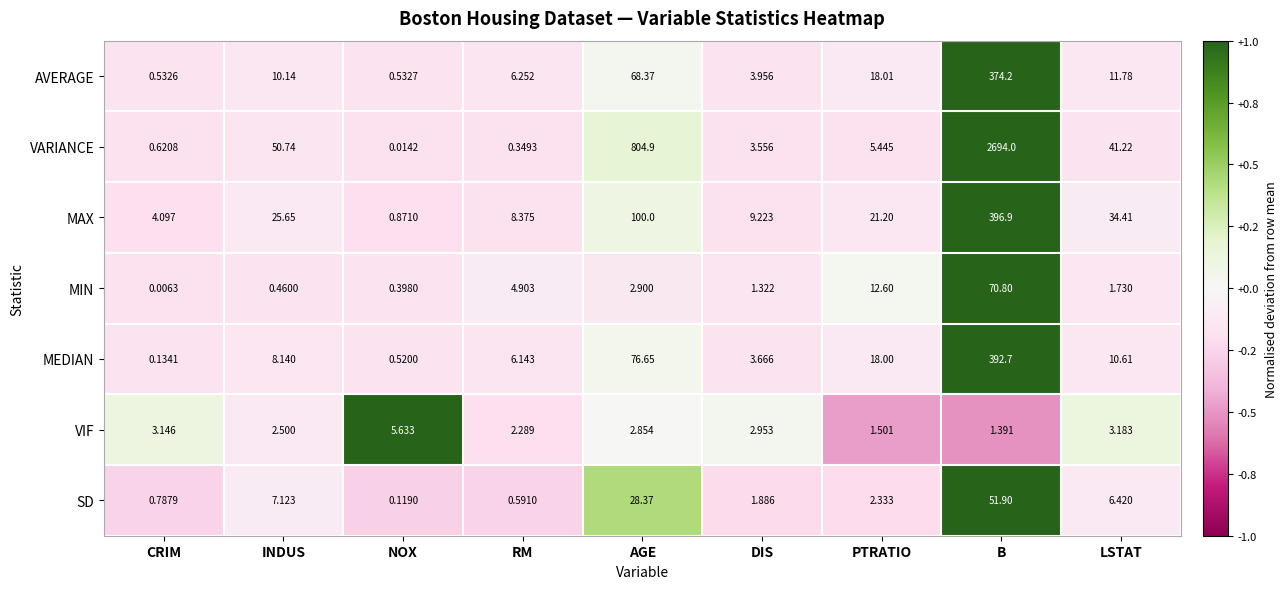

Between INDUS and DIS, which series saw the biggest shift?

VARIANCE